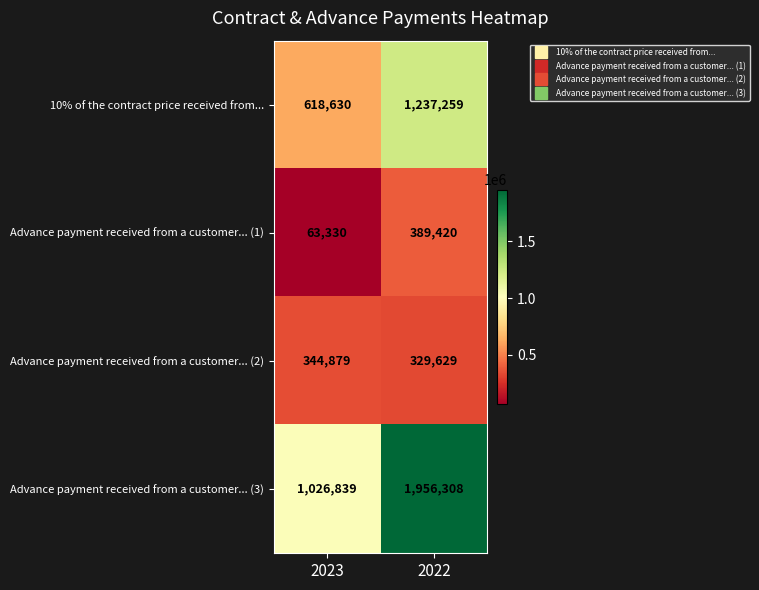

Which series has the largest range (max minus min)?

Advance payment received from a customer... (3)